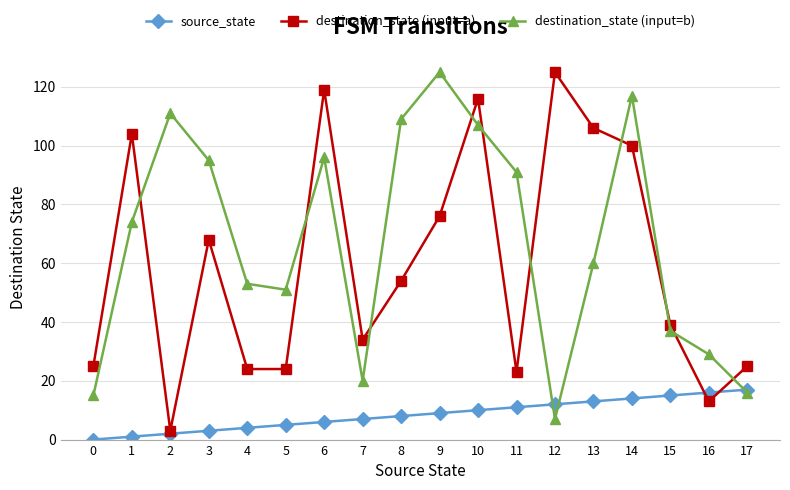

At how many categories does at least one series exceed 43?

13